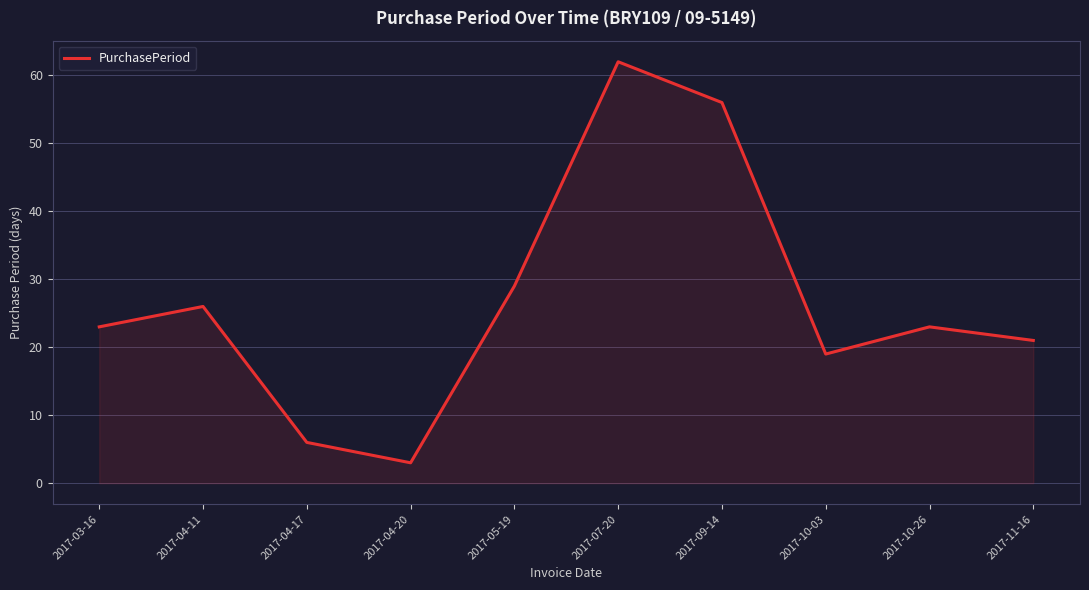

What is the greatest value displayed?

62